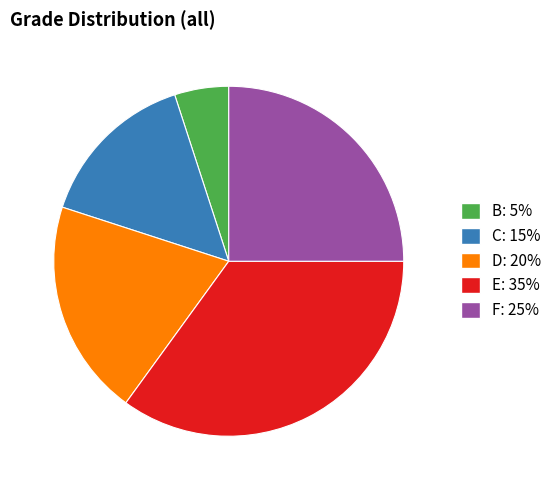

Is the sum of C: 15% and F: 25% greater than half?

No